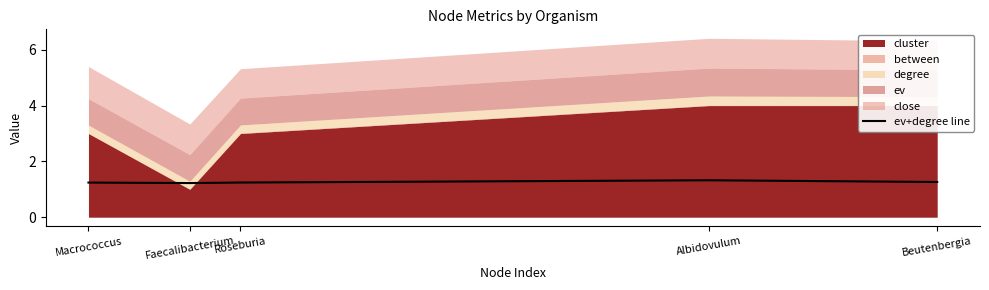

Does the chart have visible grid lines?

No